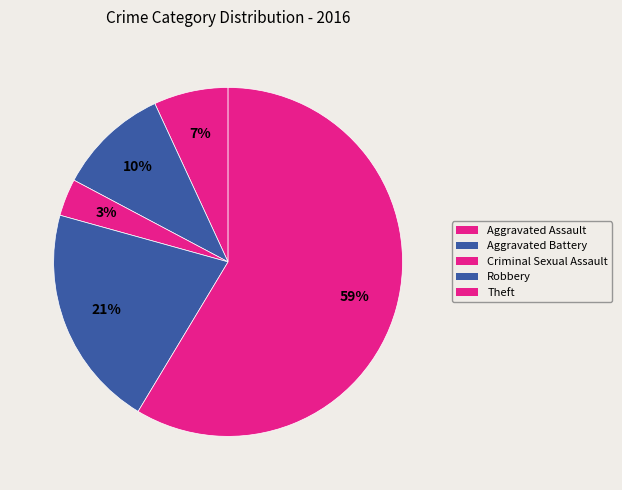

Rank the categories by value from highest to lowest.

Theft, Robbery, Aggravated Battery, Aggravated Assault, Criminal Sexual Assault